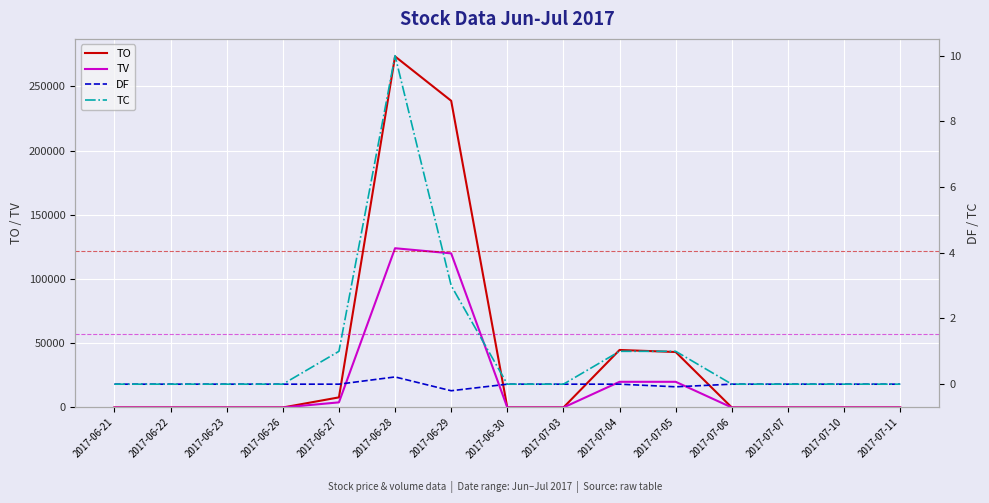

Which label corresponds to the largest value in the chart?

2017-06-28